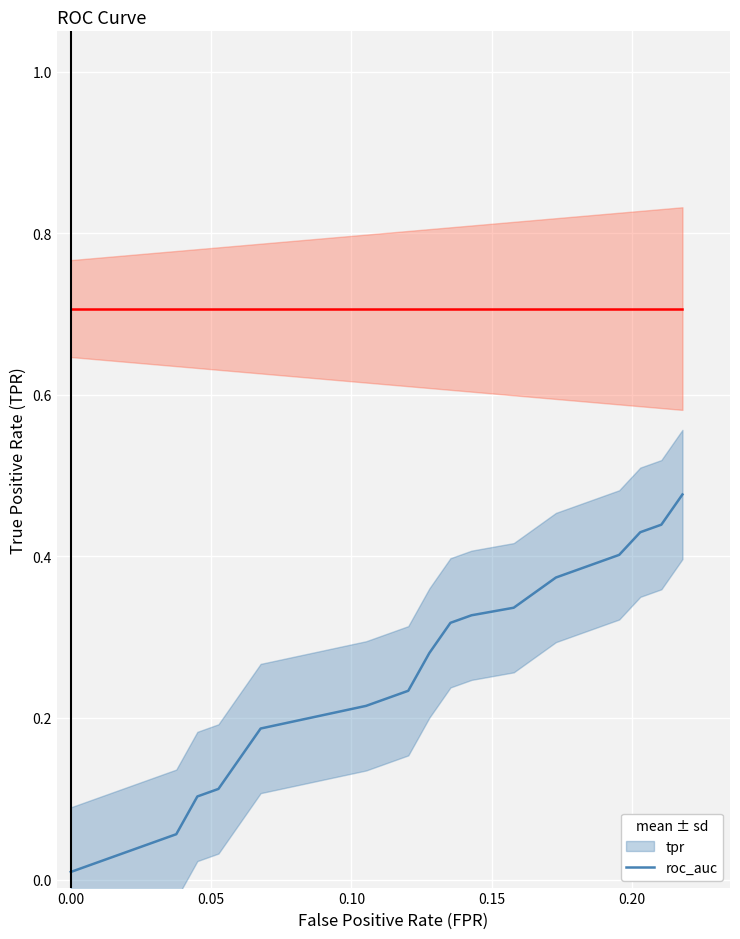

True or false: tpr and roc_auc cross at least once.

False